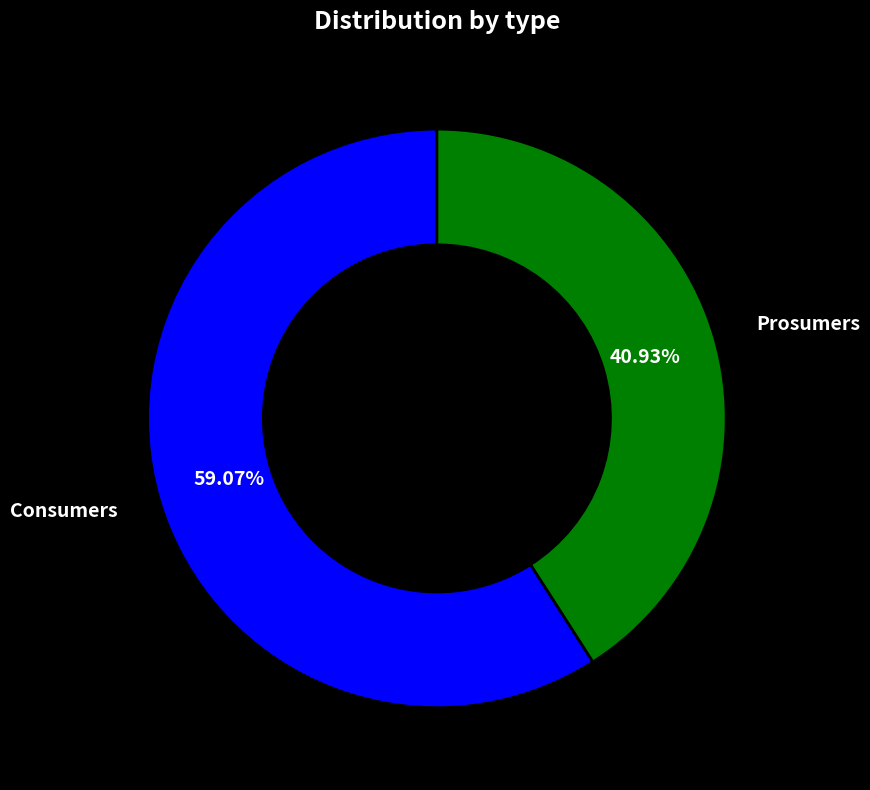

Does any single category account for the majority?

Yes